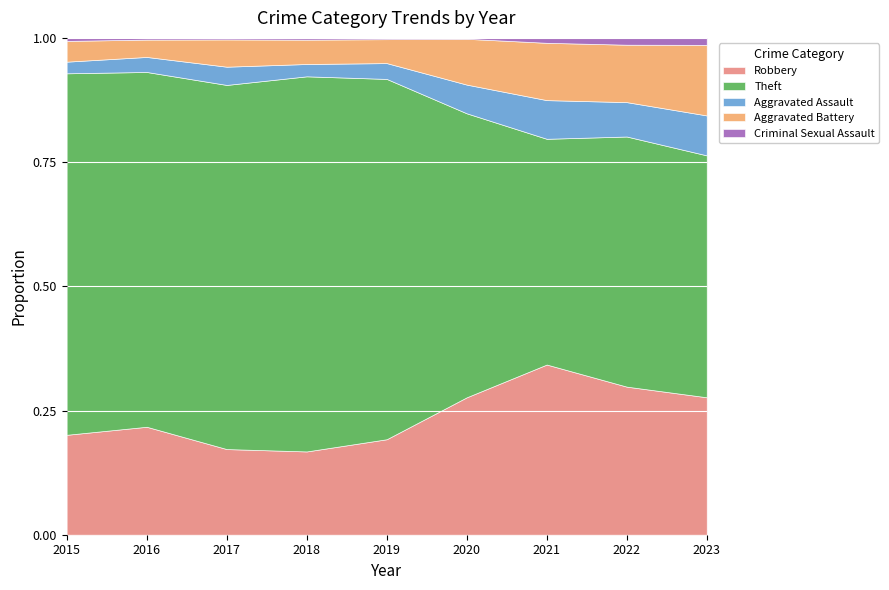

Is it true that Robbery equals 0.5 at 2021?

False